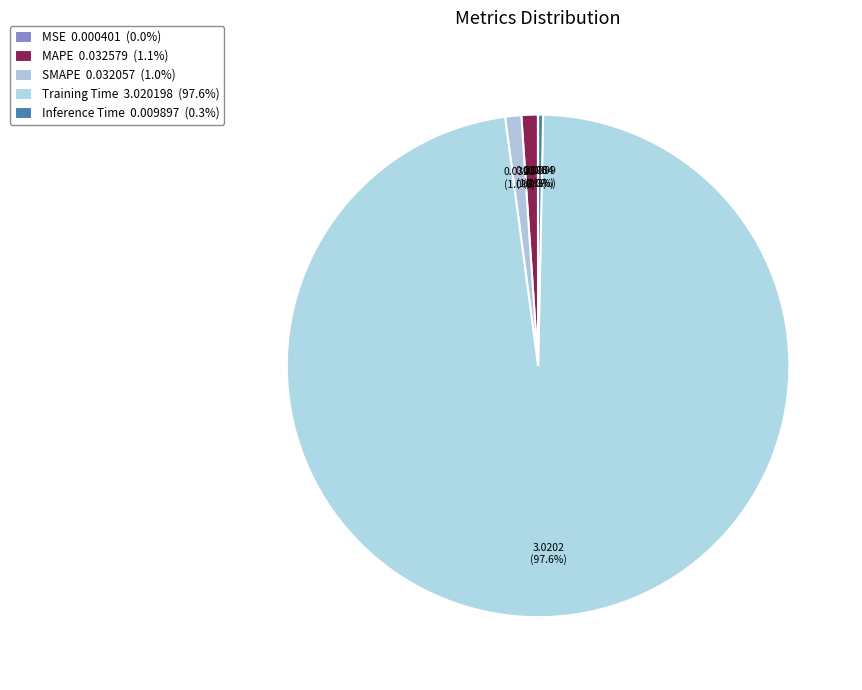

To the nearest percent, what is the difference between the Inference Time and MAPE slice percentages?

1%